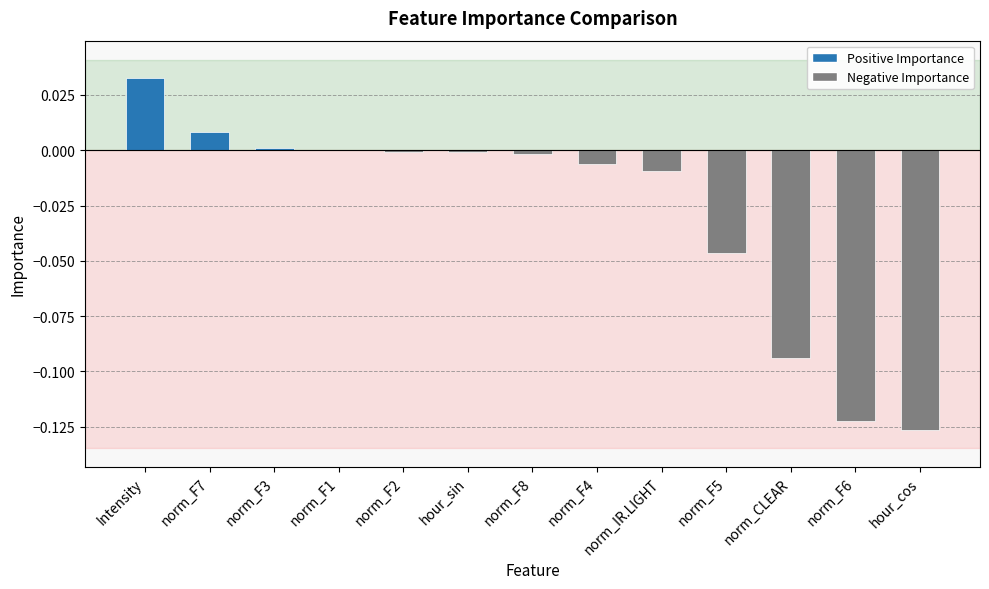

The chart shows a value of -0.0 at norm_F5. True or false?

True